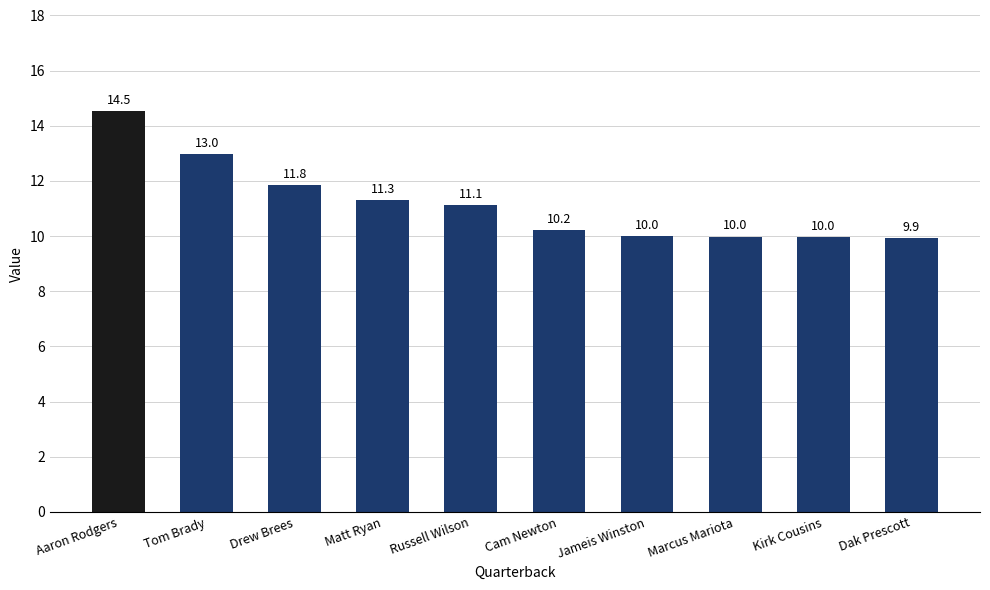

Which has a higher value, Cam Newton or Dak Prescott?

Cam Newton